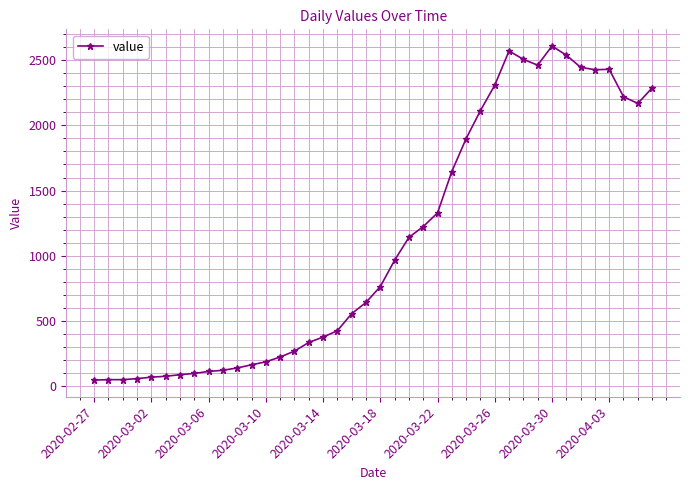

What is the value of the 15th point from the left?

266